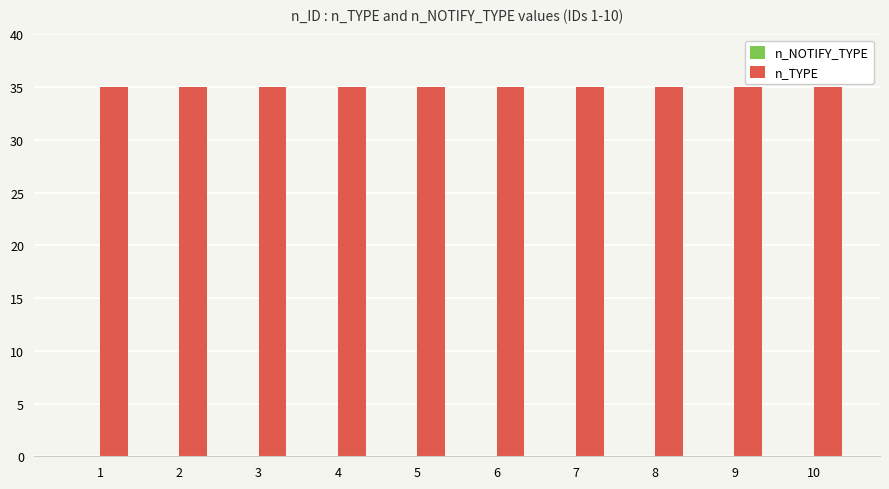

How many bars are there in each group?

2